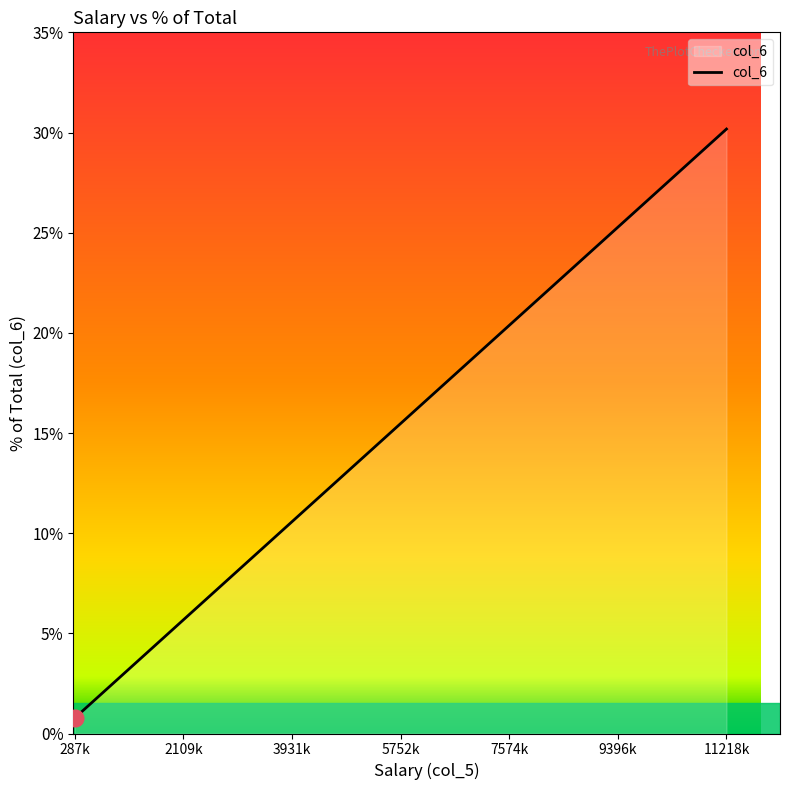

What is the sum of all values?

100.0